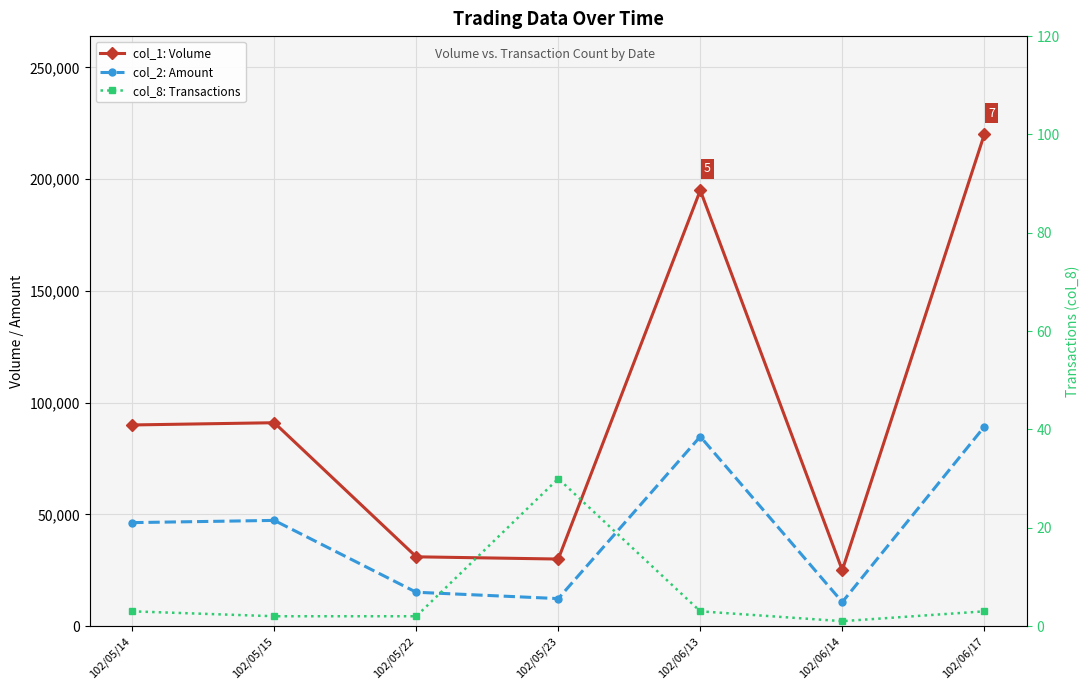

True or false: col_1: Volume and col_8: Transactions cross at least once.

False